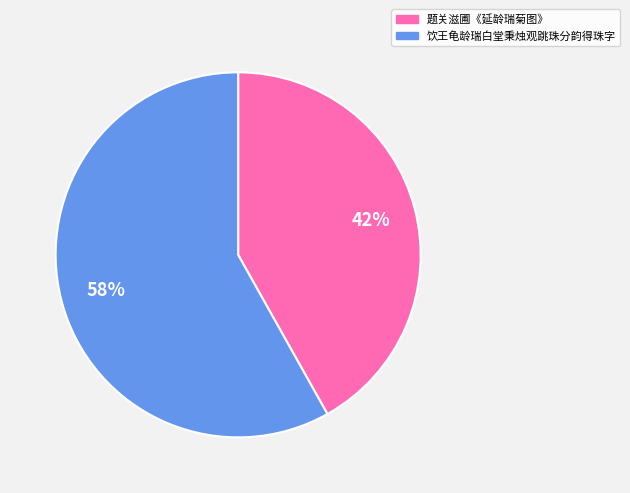

To the nearest percent, what is the combined percentage of 饮王龟龄瑞白堂秉烛观跳珠分韵得珠字 and 题关滋圃《延龄瑞菊图》?

100%